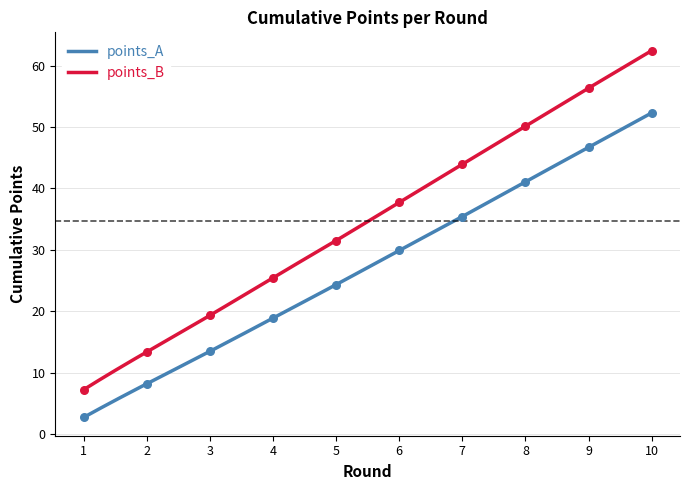

What are all the series names shown in the legend?

points_A, points_B